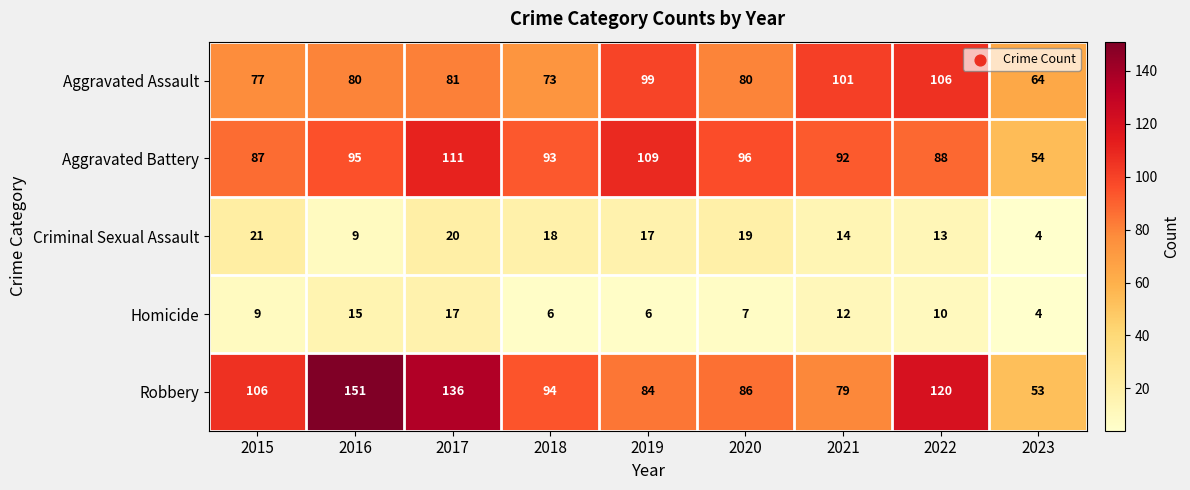

Which series has the largest total across all categories?

Robbery